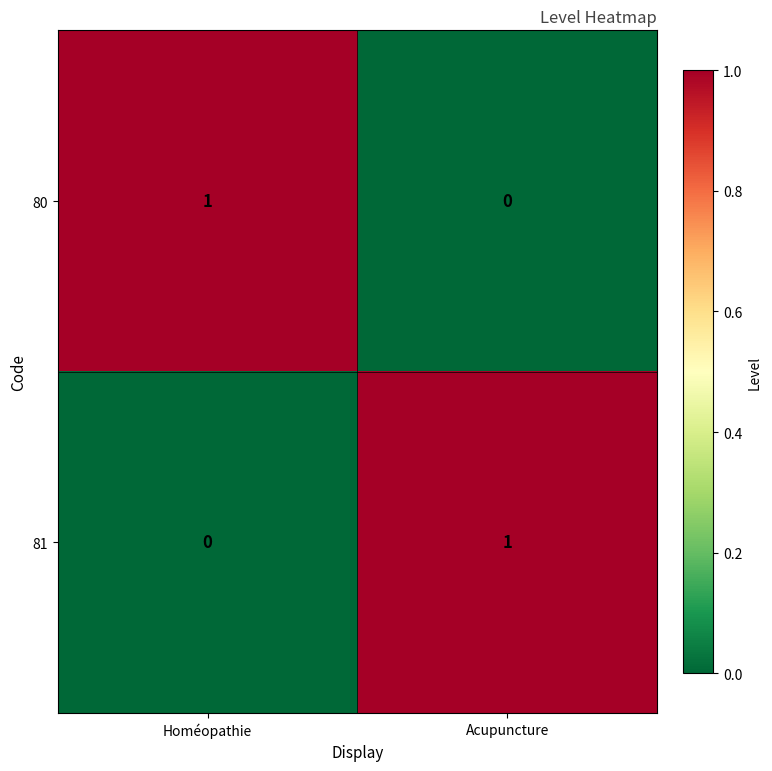

Reading right to left, what are all the values shown in this chart?

80: 0	1
81: 1	0